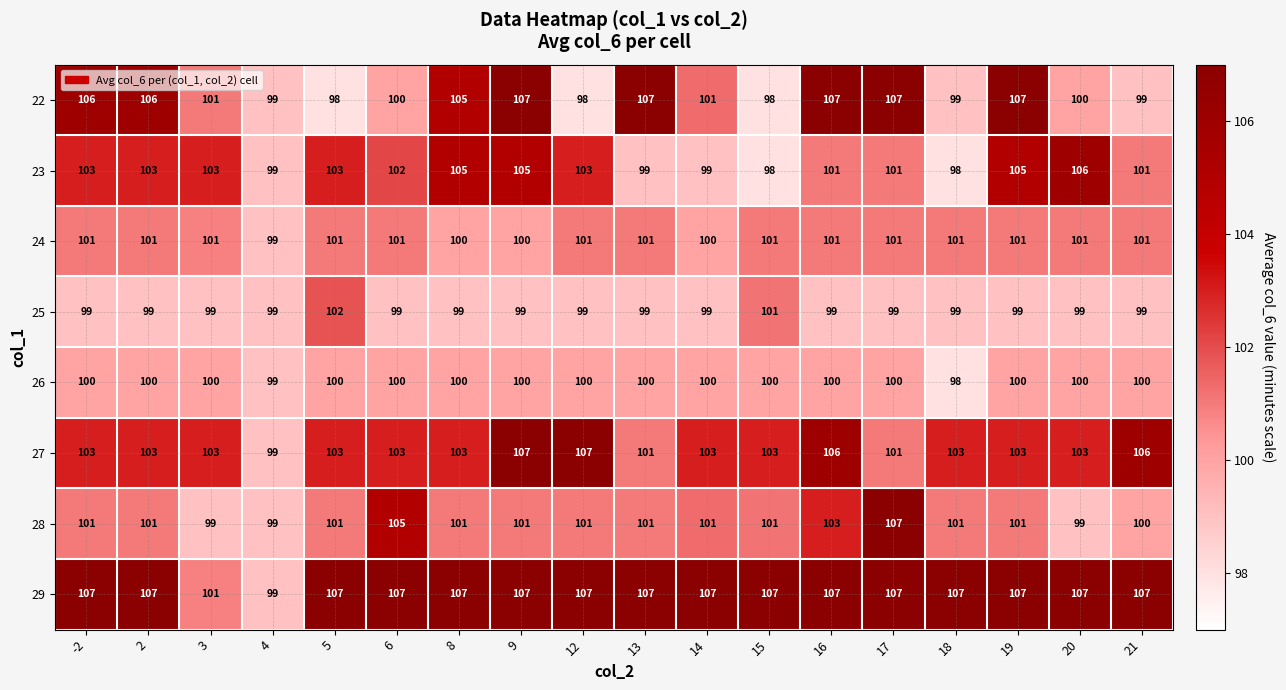

What is the maximum value shown in the chart?

107